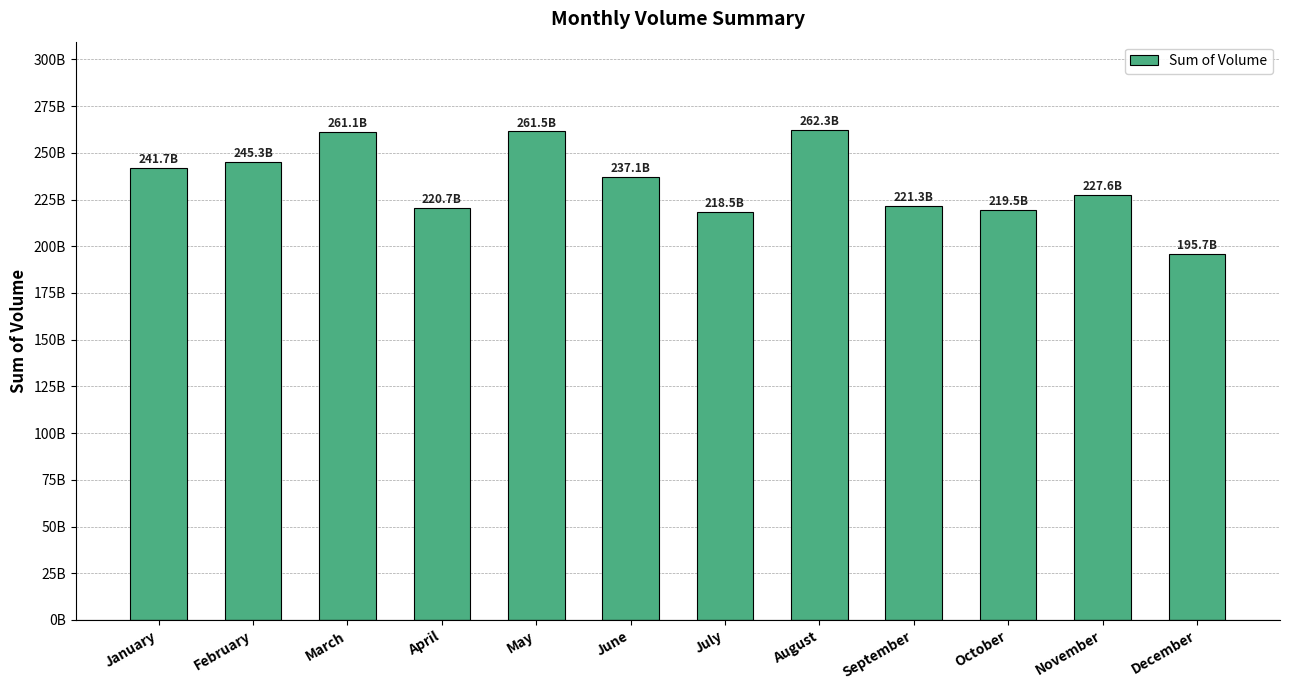

Does the chart contain any negative values?

No